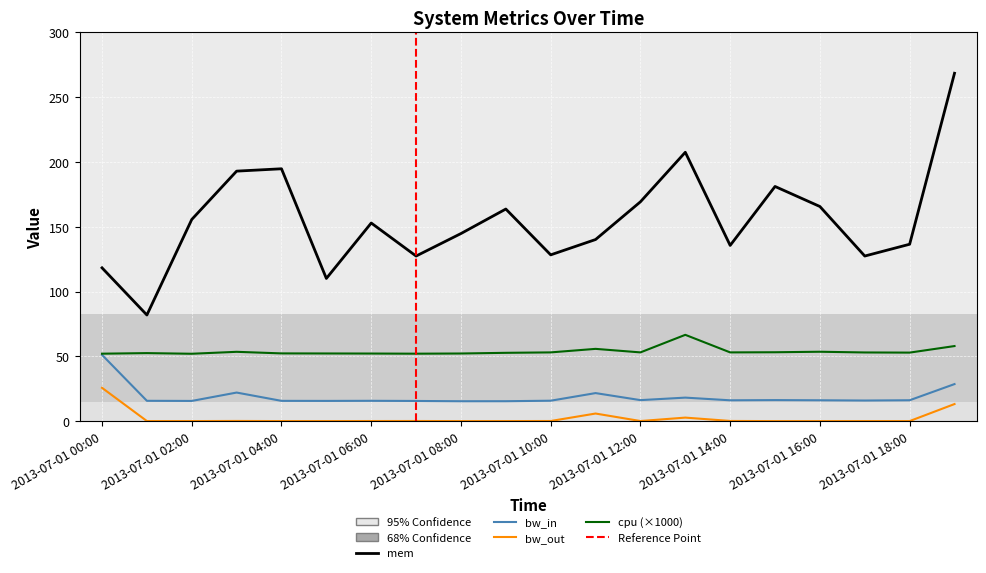

What is the difference between the mem values at 2013-07-01 13:00 and 2013-07-01 06:00?

54.6